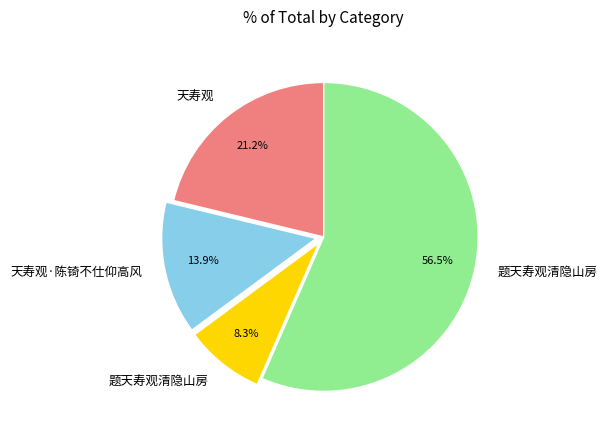

Is there any slice that represents more than half of the pie?

Yes